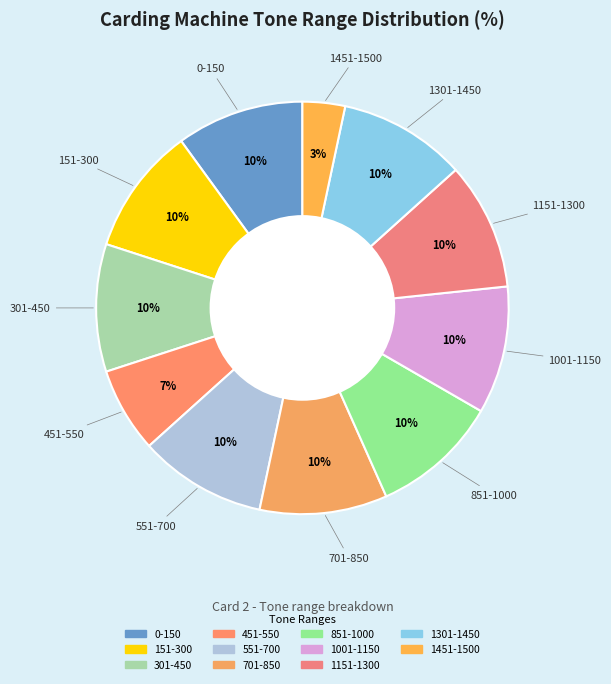

How many segments does this pie chart have?

11